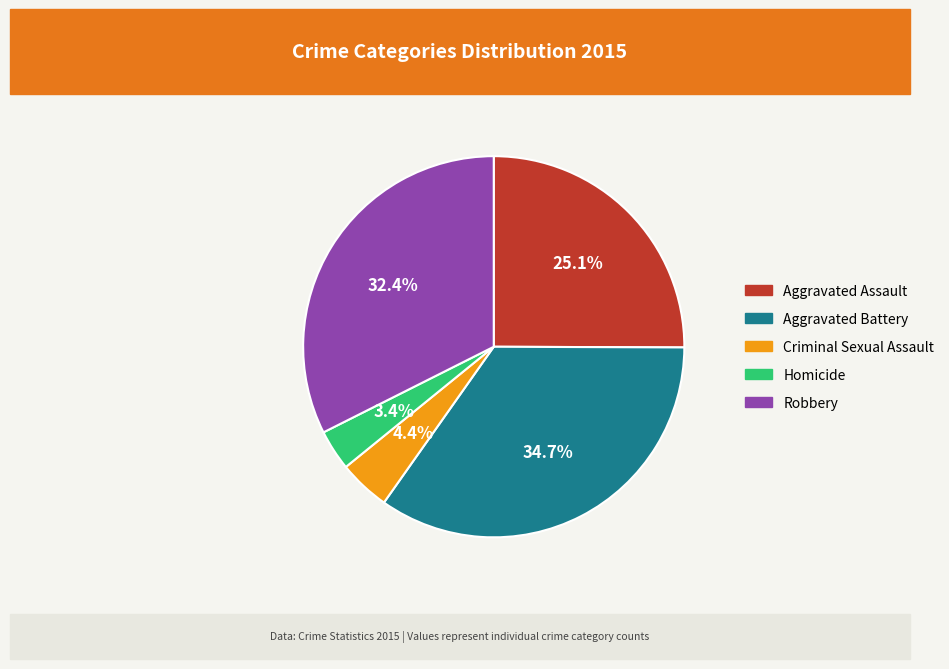

Count the number of slices in the pie.

5